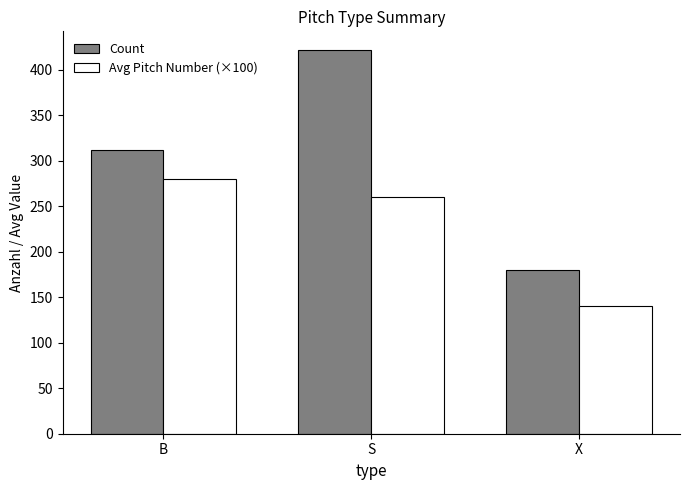

The Avg Pitch Number (×100) series shows 260 at S. True or false?

True